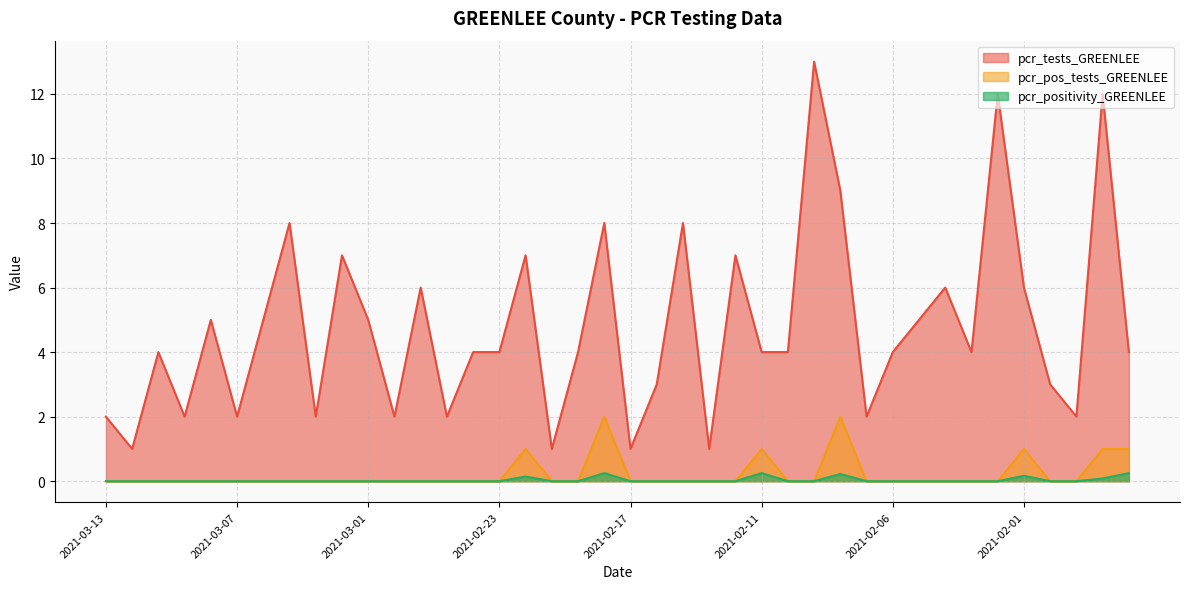

How many lines are shown in the chart?

3